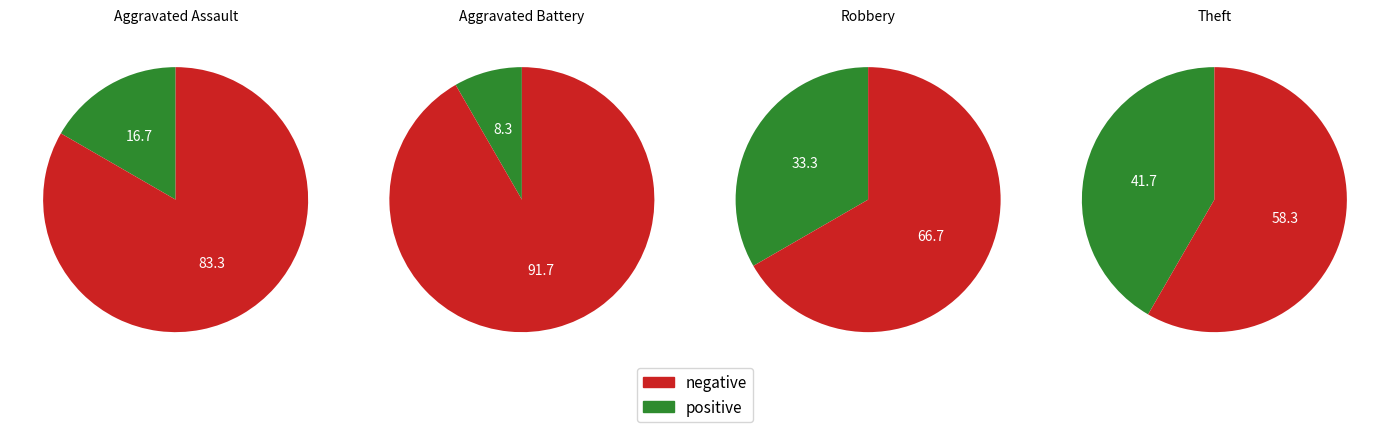

The Criminal Sexual Assault slice represents 1% of the pie. True or false?

False